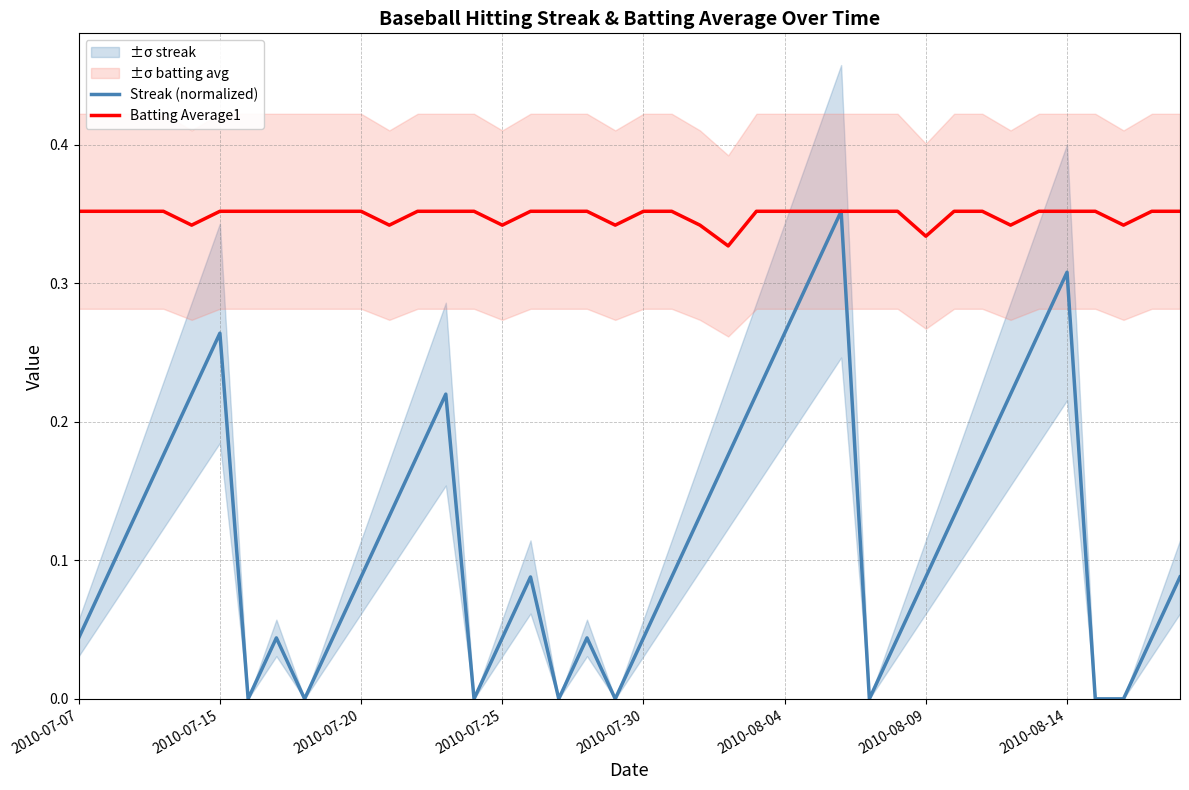

The value of Streak (normalized) at 2010-07-20 is 0.0. True or false?

False